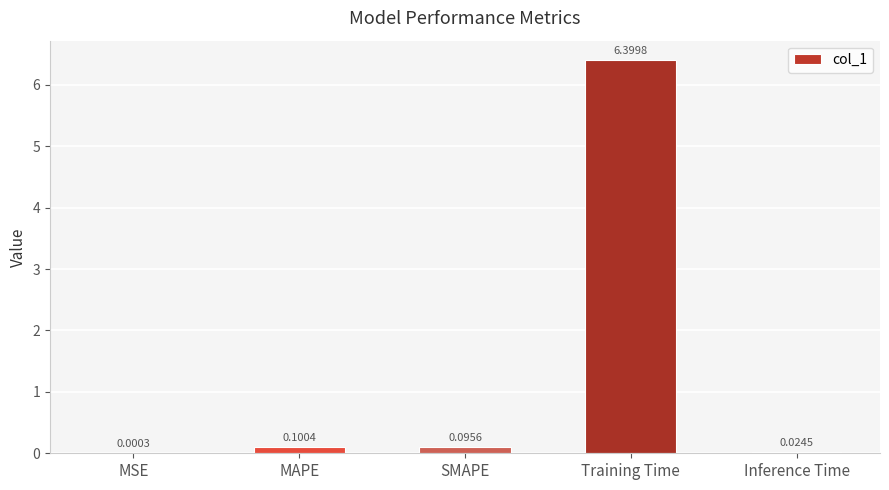

At which label is the value closest to 3?

MAPE